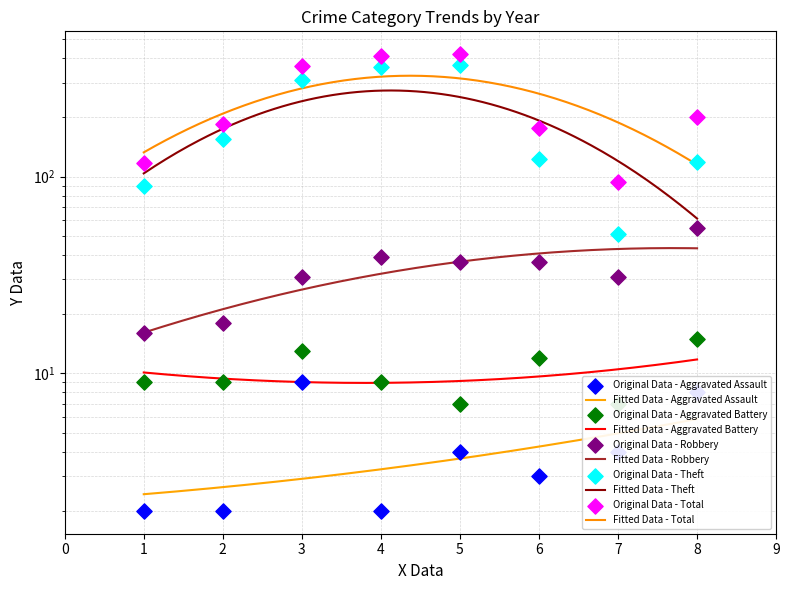

Which series reaches the maximum Y coordinate?

Total